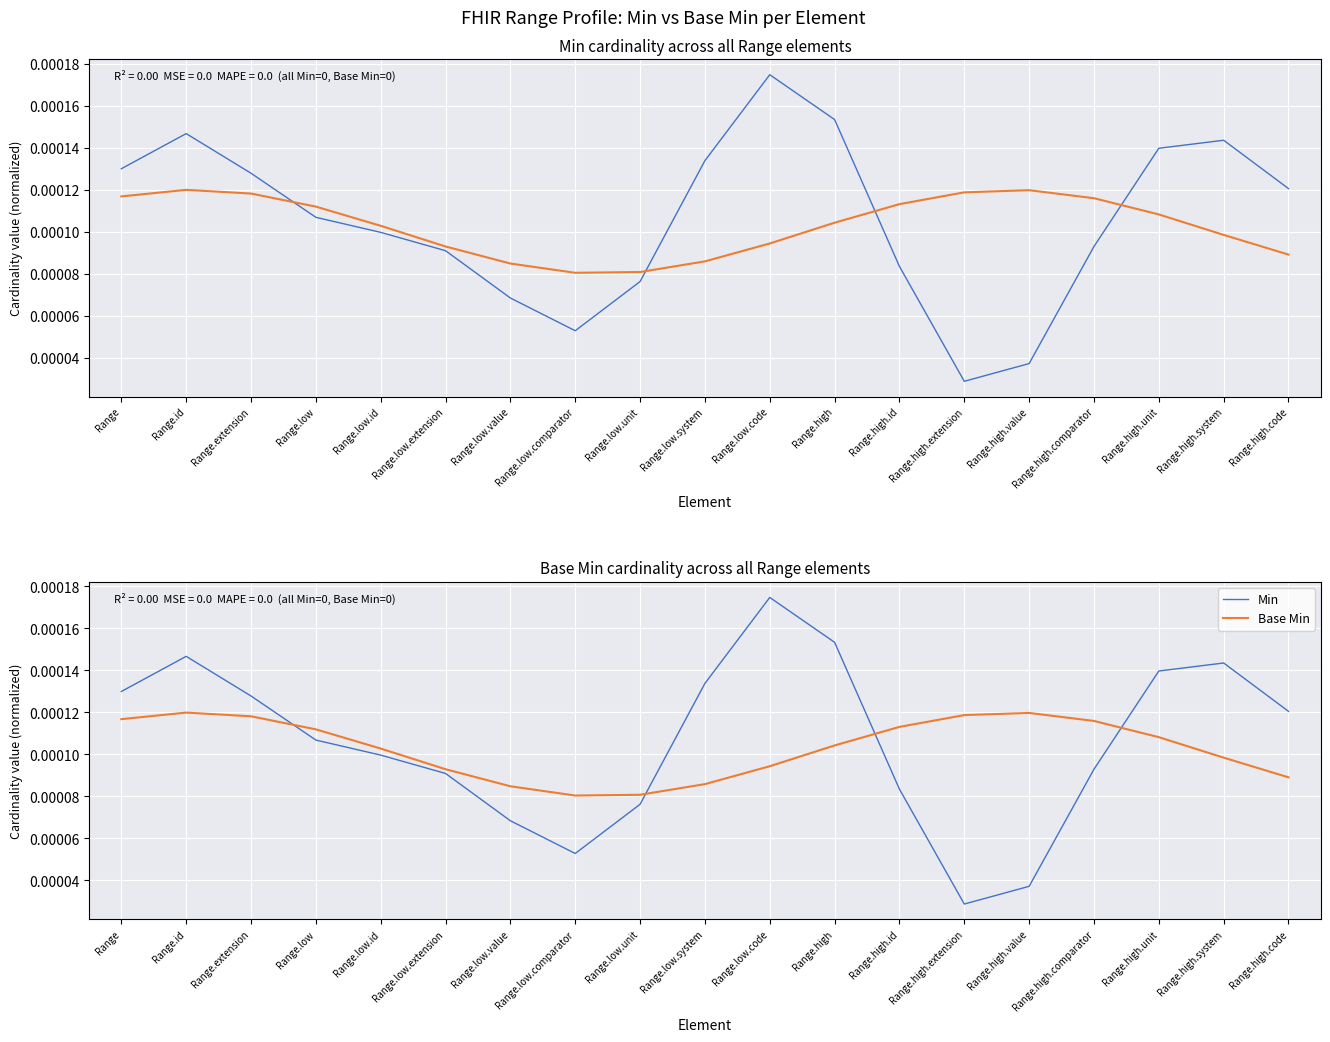

True or false: Base Min has a value of 0.0 at Range.high.value.

False